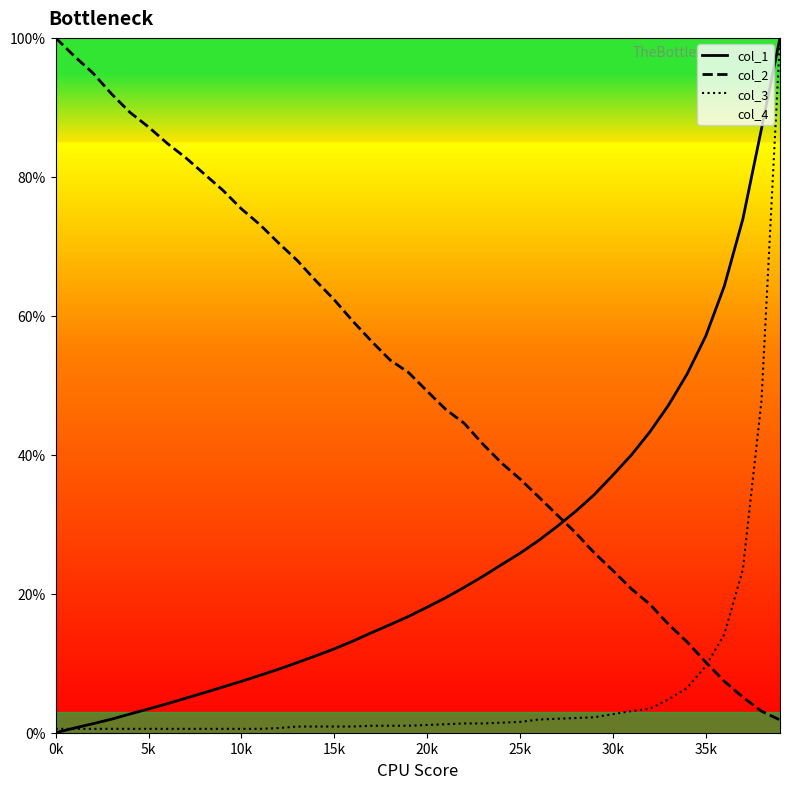

Which series ends up on top after the final intersection of col_1 and col_2?

col_1